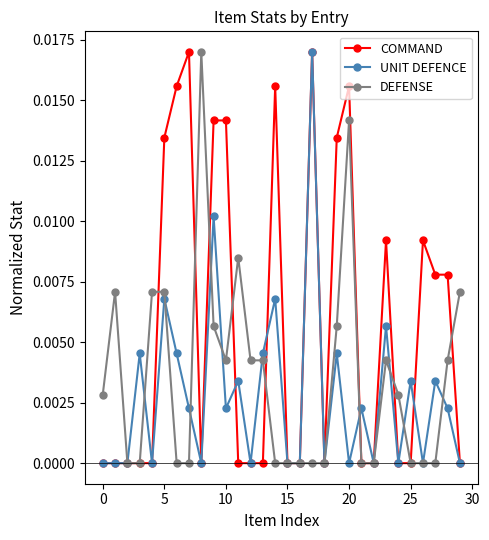

True or false: UNIT DEFENCE has more than 0 interior local peaks.

True